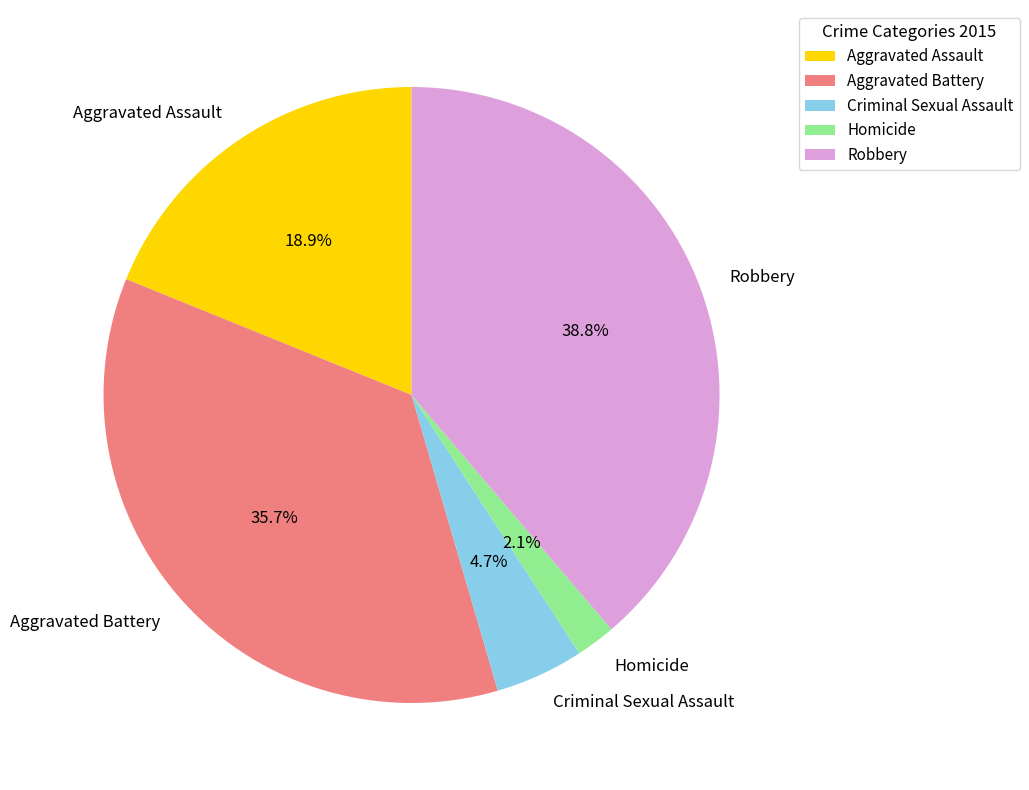

The Robbery slice represents 39% of the pie. True or false?

True